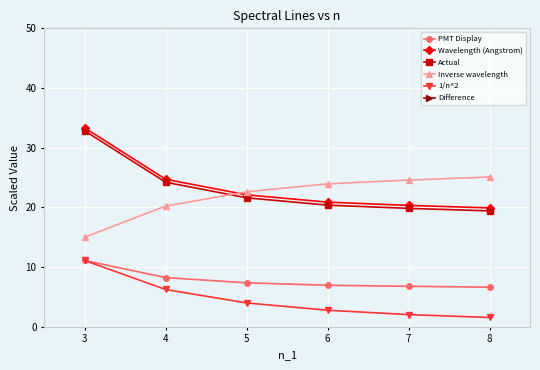

True or false: Wavelength (Angstrom) and Actual intersect in this chart.

False